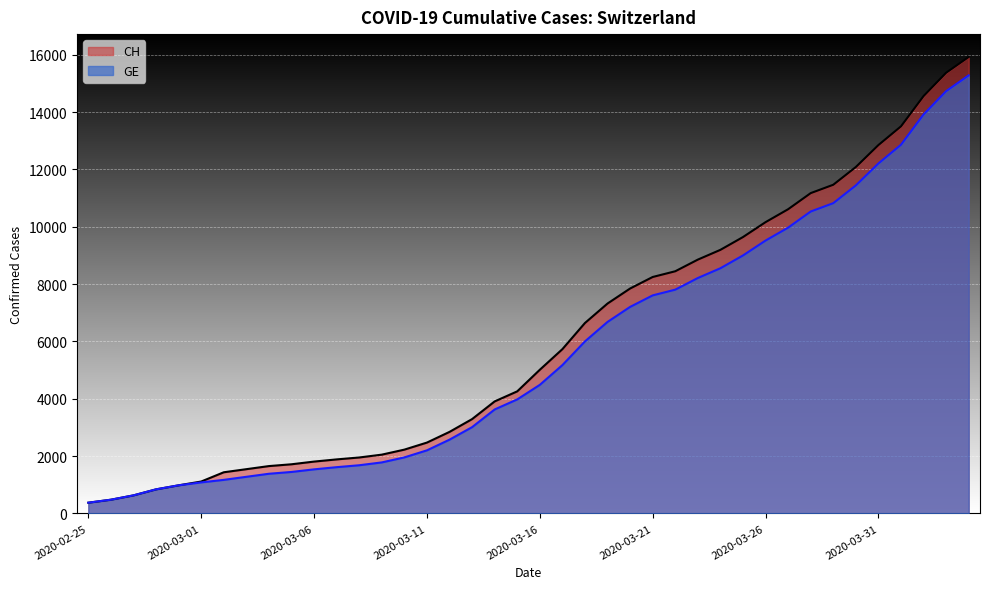

What is the total value across all series at 2020-03-13?

6301